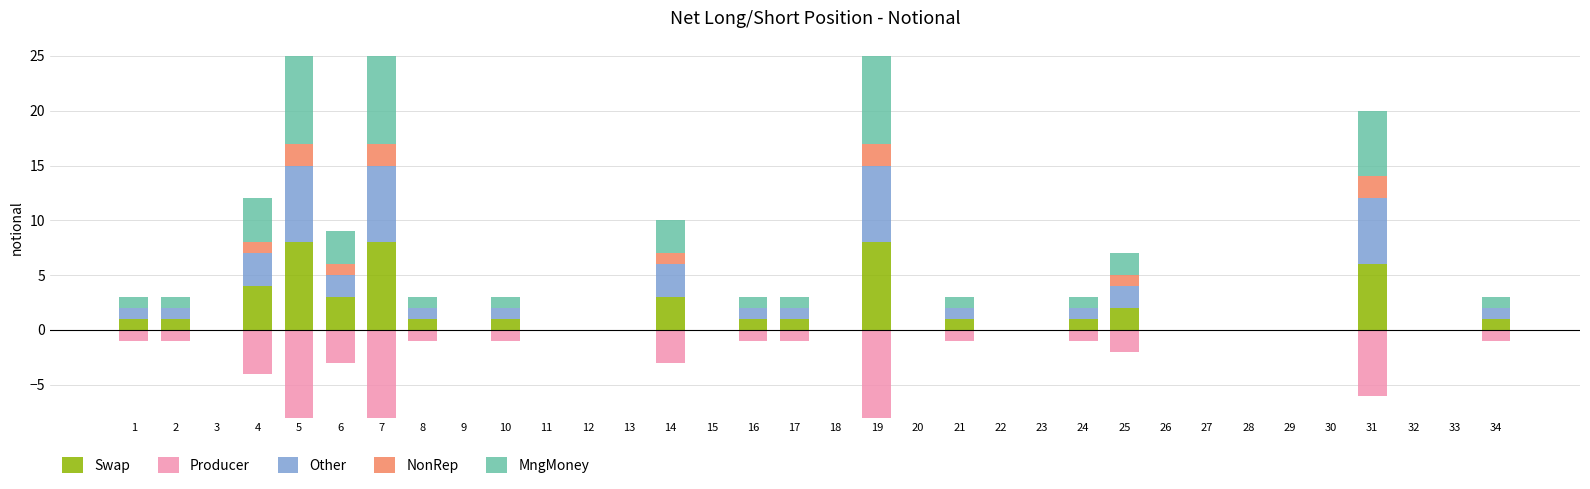

True or false: Swap has a value of 1 at 8.

True